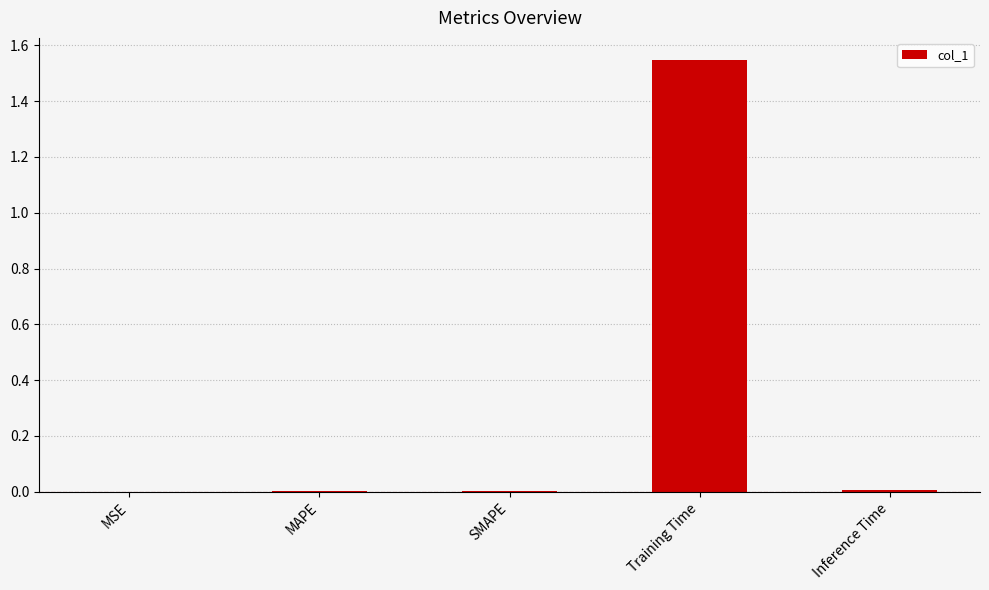

Is it true that the value at SMAPE is 0.0?

True